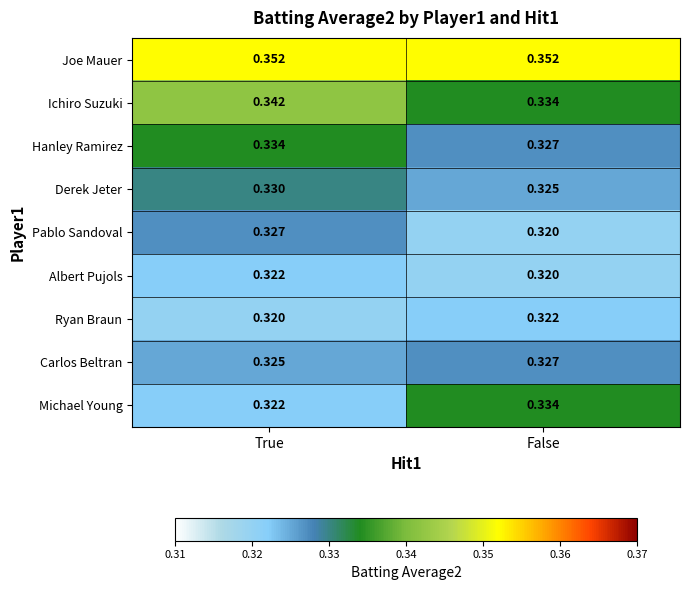

At which label is Ryan Braun closest to 0?

True